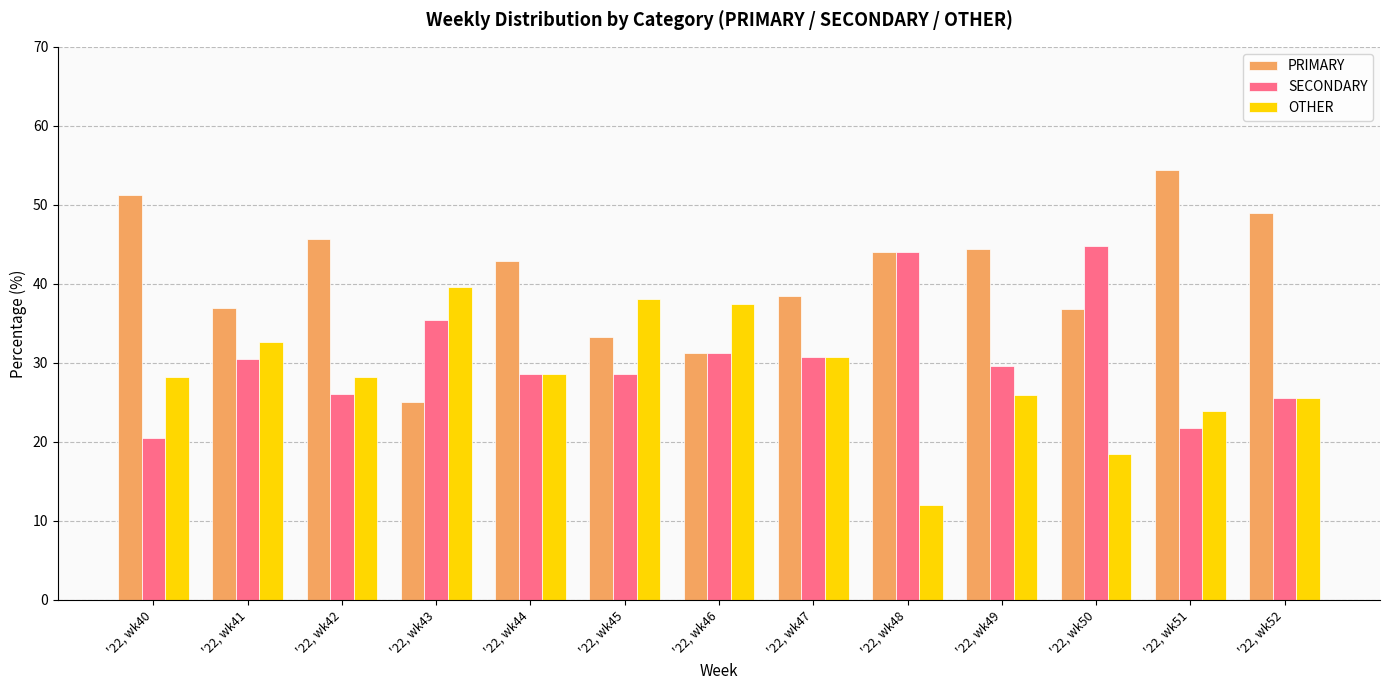

What is the highest value of the OTHER series?

39.6